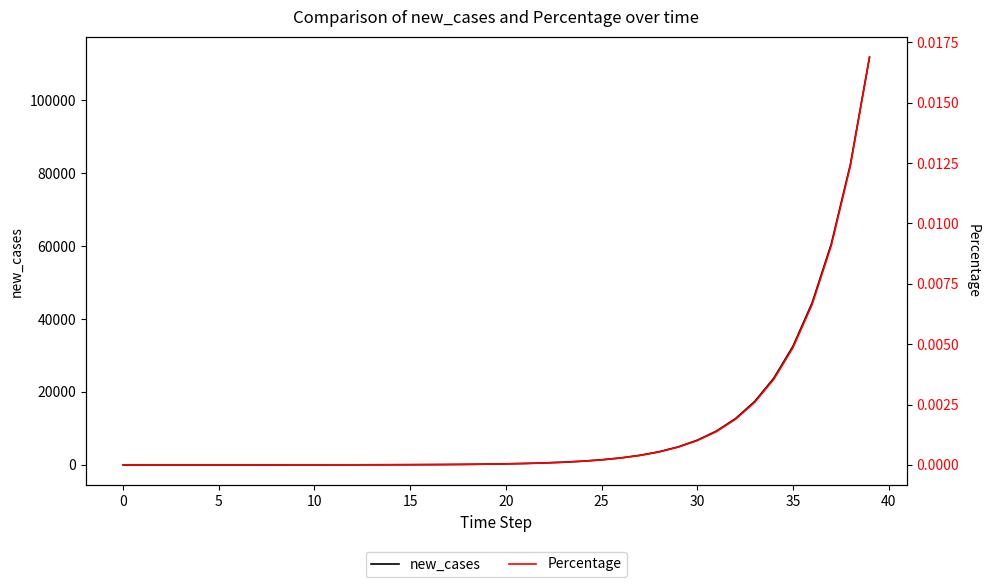

List the series in order of their peak value, highest first.

new_cases, Percentage